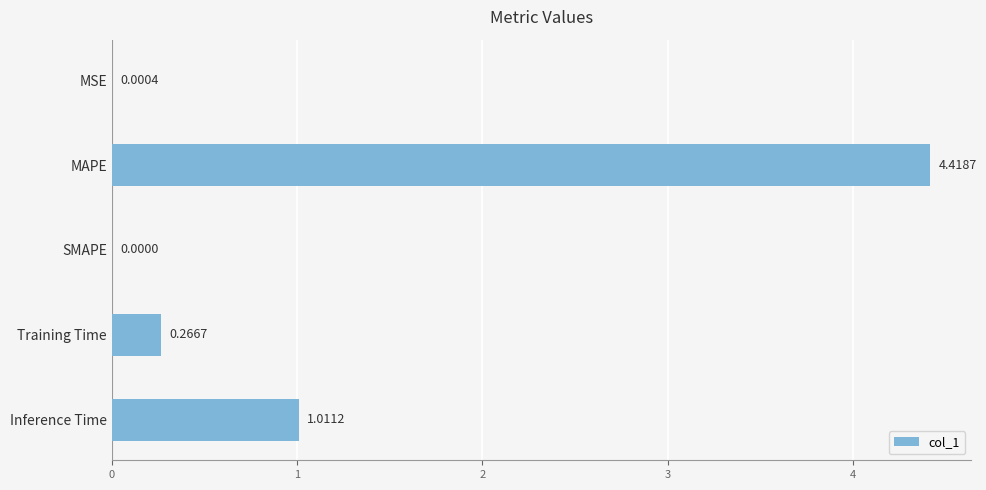

Between SMAPE and MSE, which is larger?

MSE